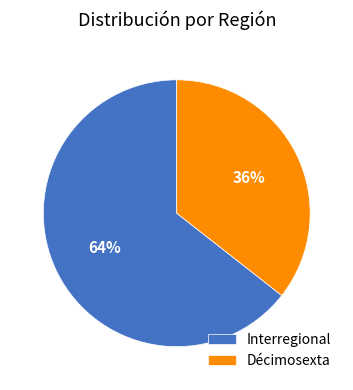

What is the majority slice?

Interregional